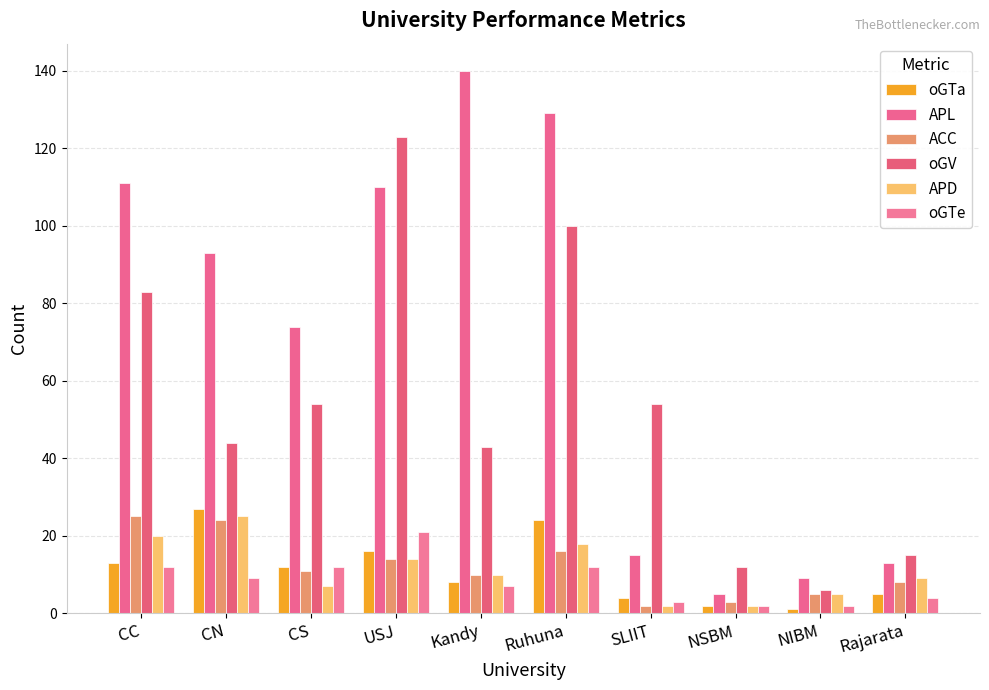

What is the difference between the APL values at Rajarata and CS?

61